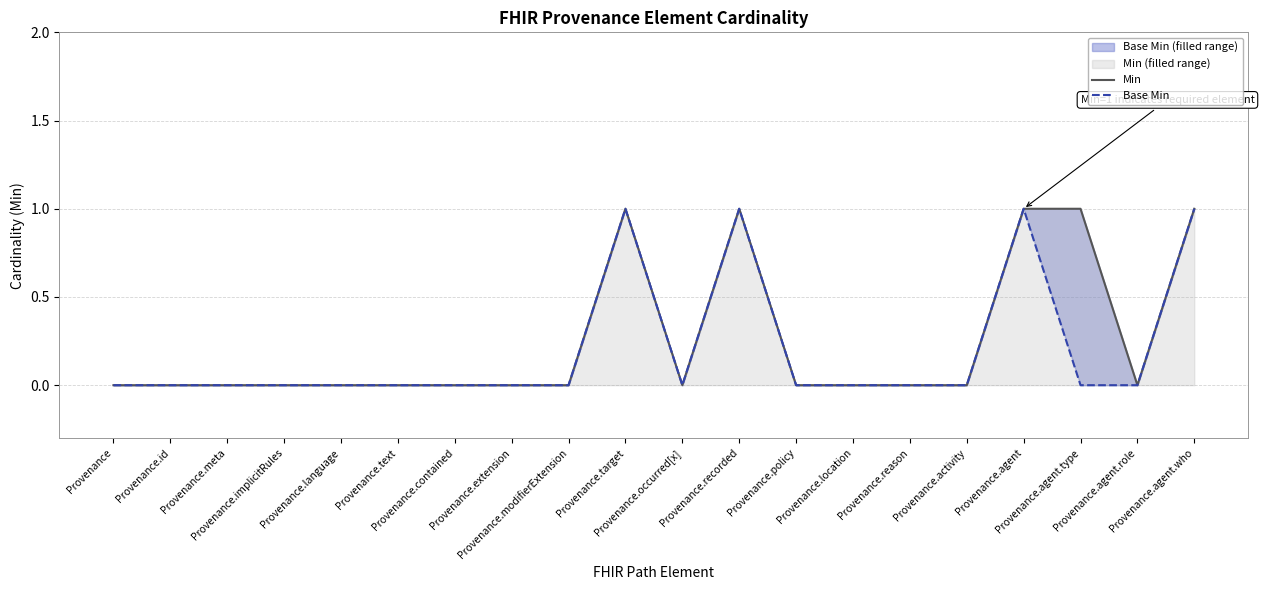

The Min series shows 0 at Provenance.implicitRules. True or false?

False